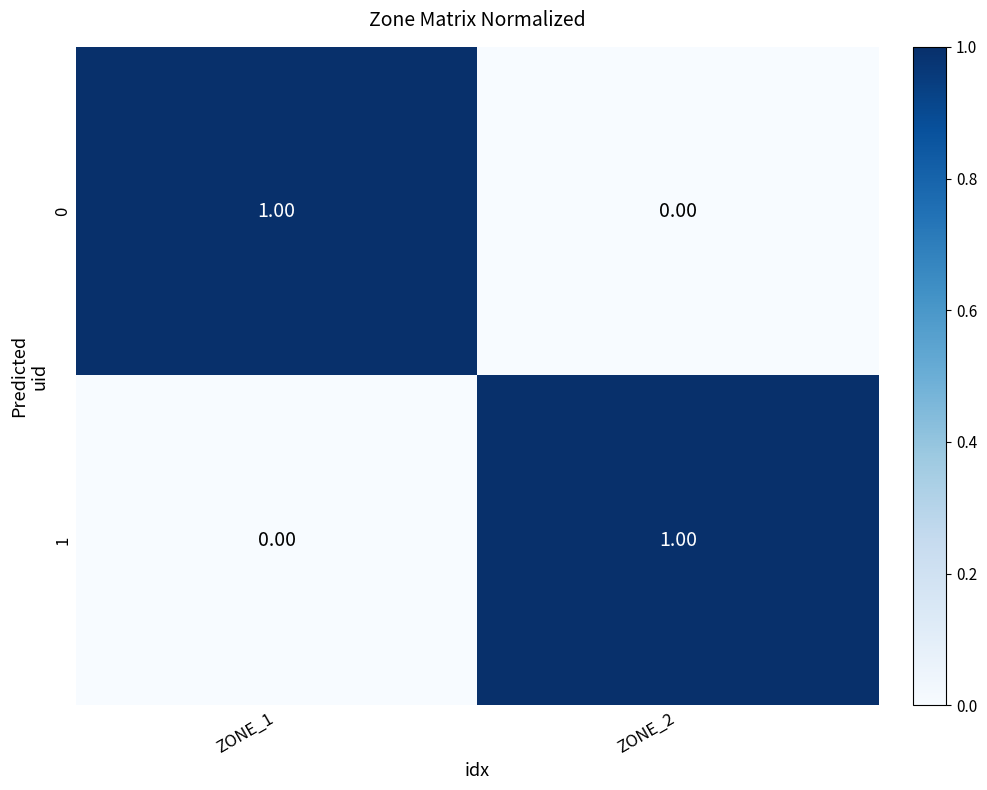

Is the value of 1 at ZONE_2 greater than the value of 0 at ZONE_2?

Yes